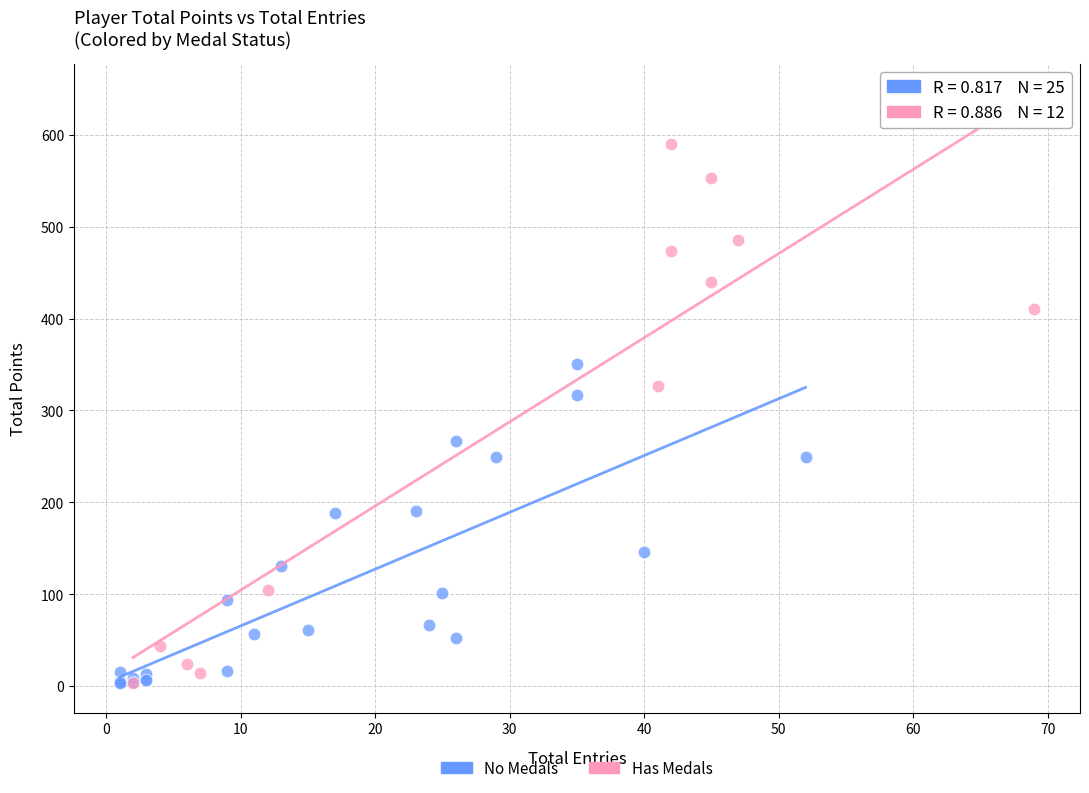

Which series reaches the maximum Y coordinate?

Has Medals